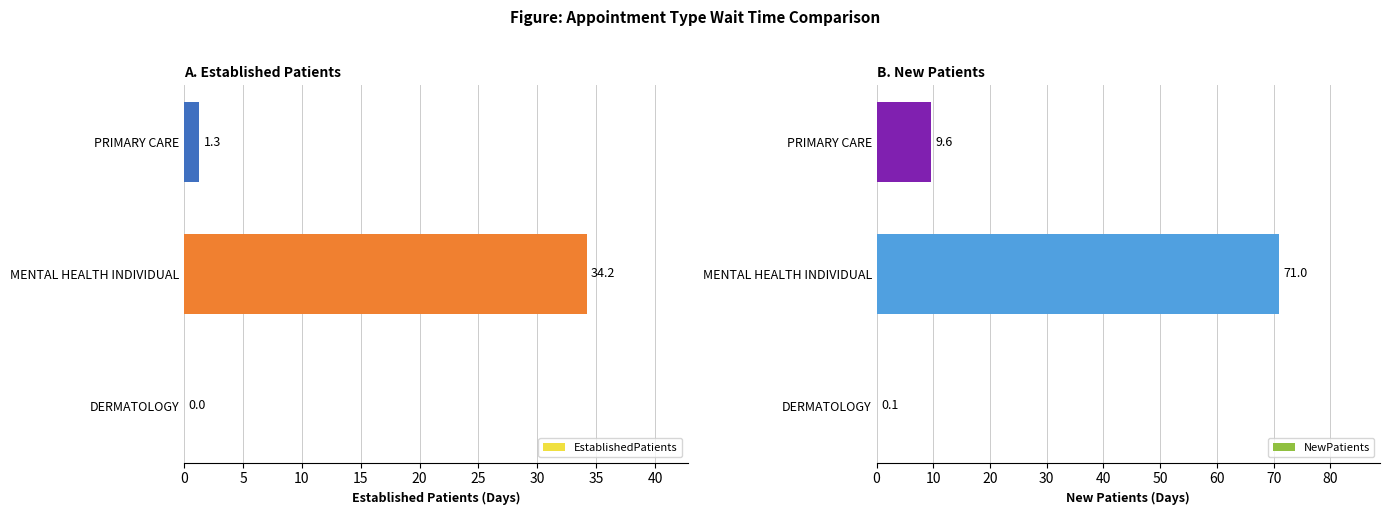

The NewPatients series shows 71.0 at MENTAL HEALTH INDIVIDUAL. True or false?

True